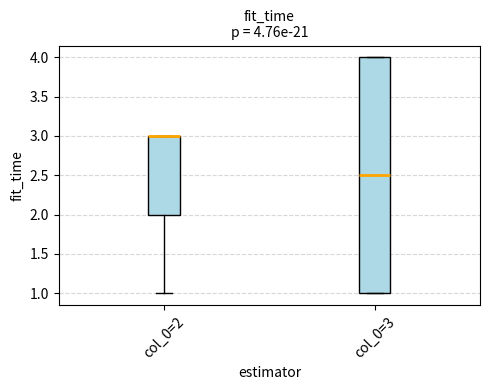

Which box is the tallest, from its lower edge to its upper edge?

col_0=3